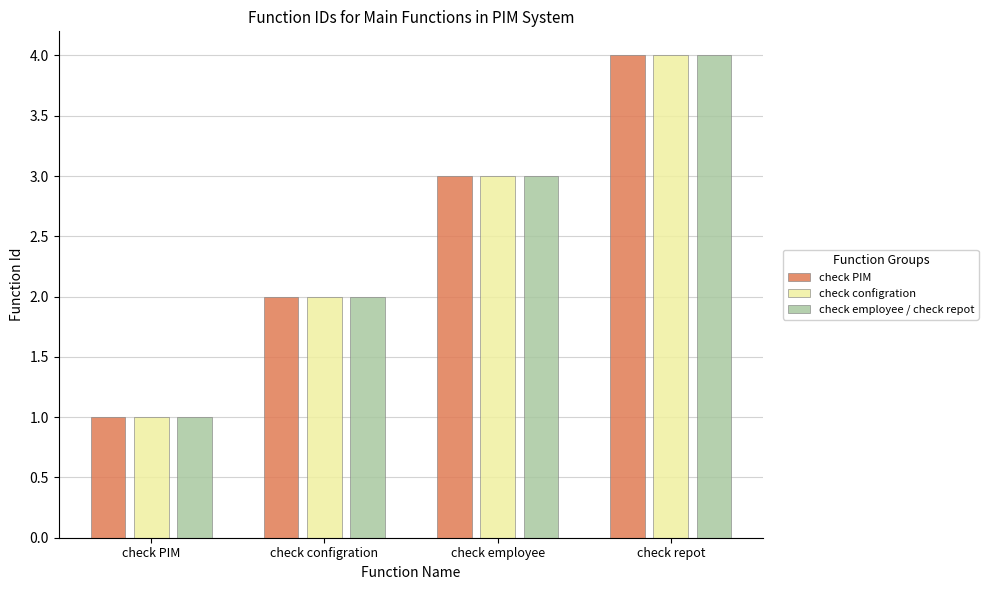

What is the maximum value shown in the chart?

4